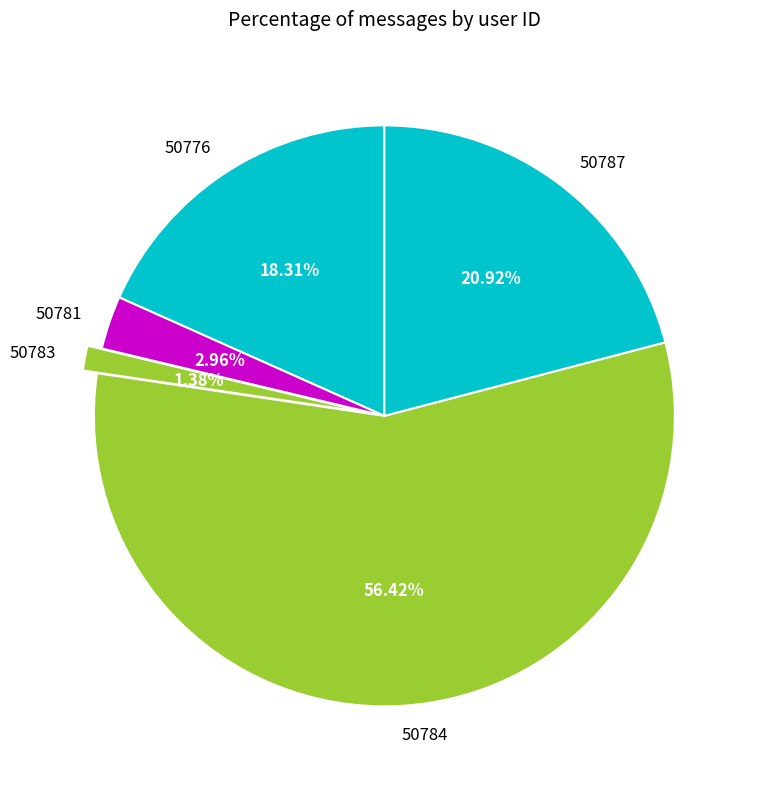

Rank the categories by value from highest to lowest.

50784, 50787, 50776, 50781, 50783